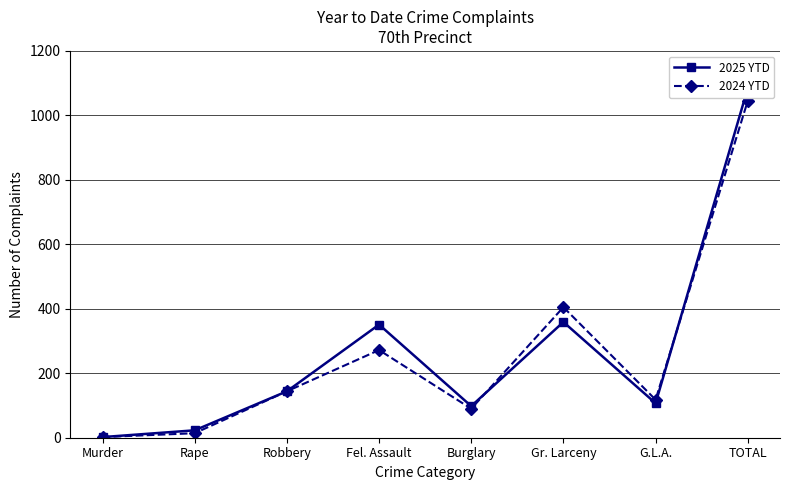

How many distinct data groups are displayed?

2